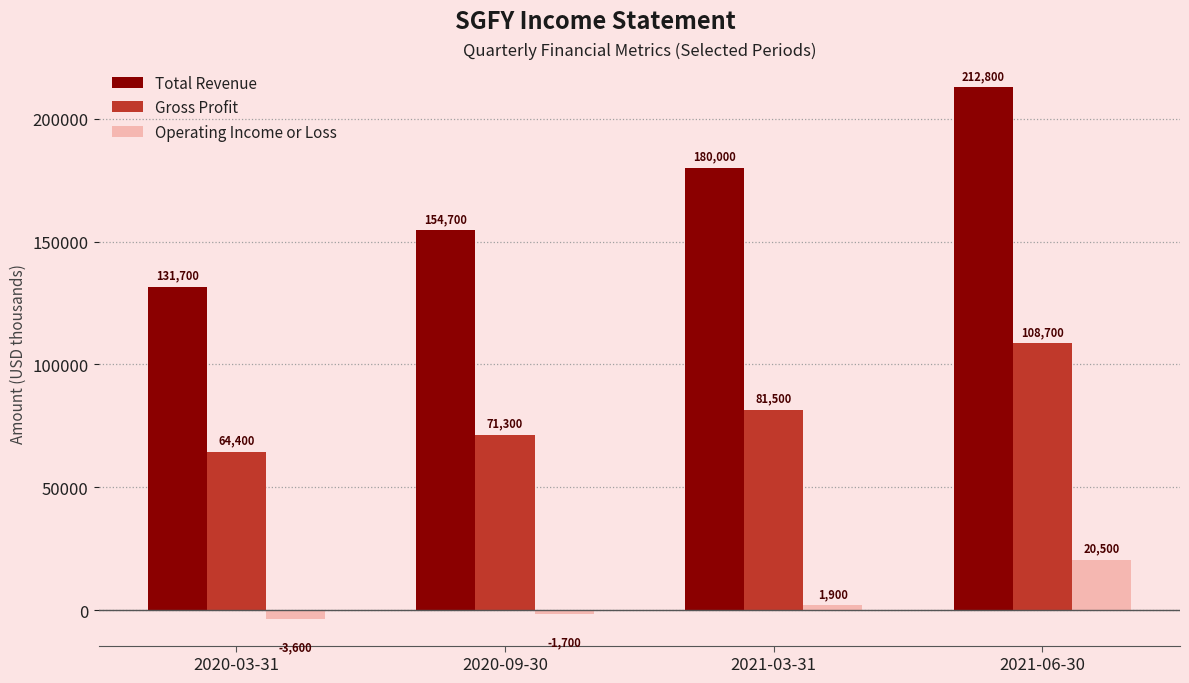

What is the smallest value displayed?

-3600